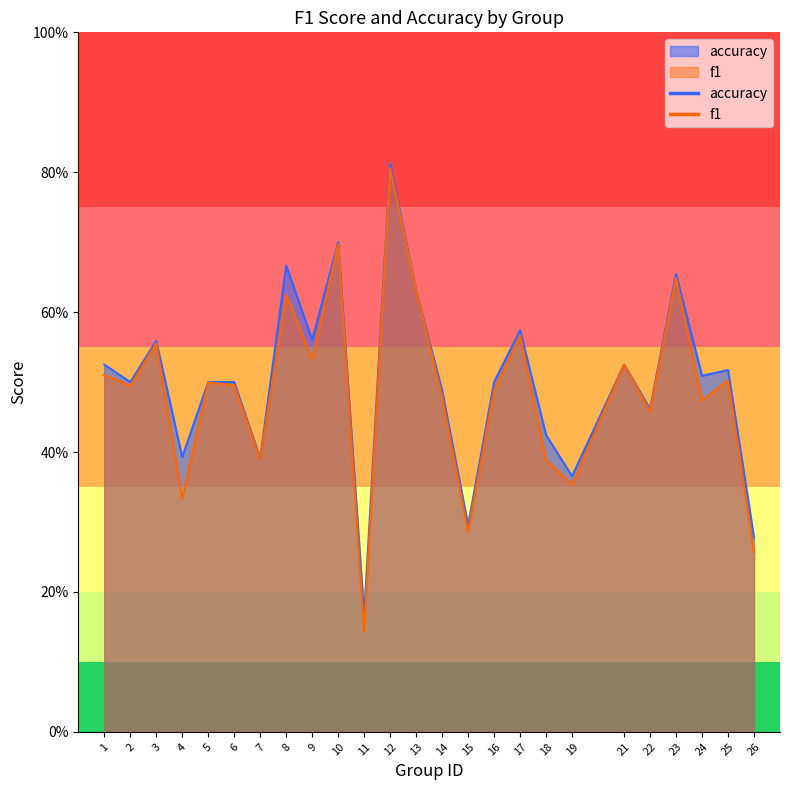

What is the maximum value shown in the chart?

0.8